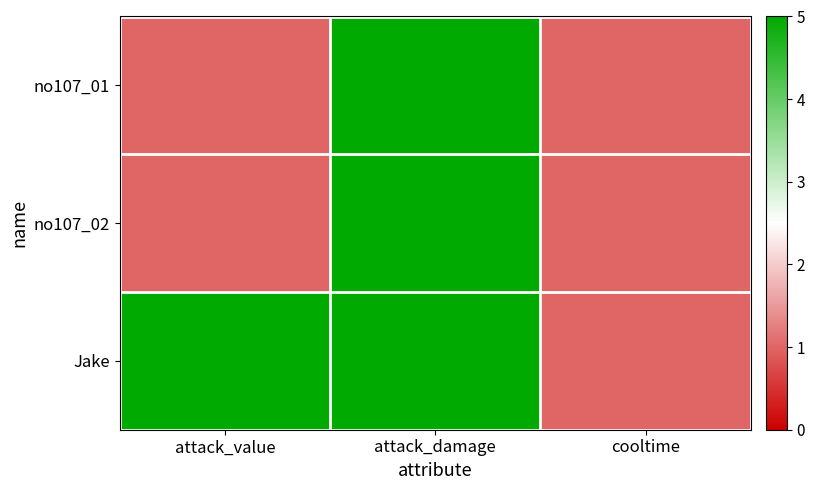

Reading left to right, transcribe all the data shown in this chart.

no107_01: attack_value=1	attack_damage=5	cooltime=1
no107_02: attack_value=1	attack_damage=5	cooltime=1
Jake: attack_value=5	attack_damage=5	cooltime=1